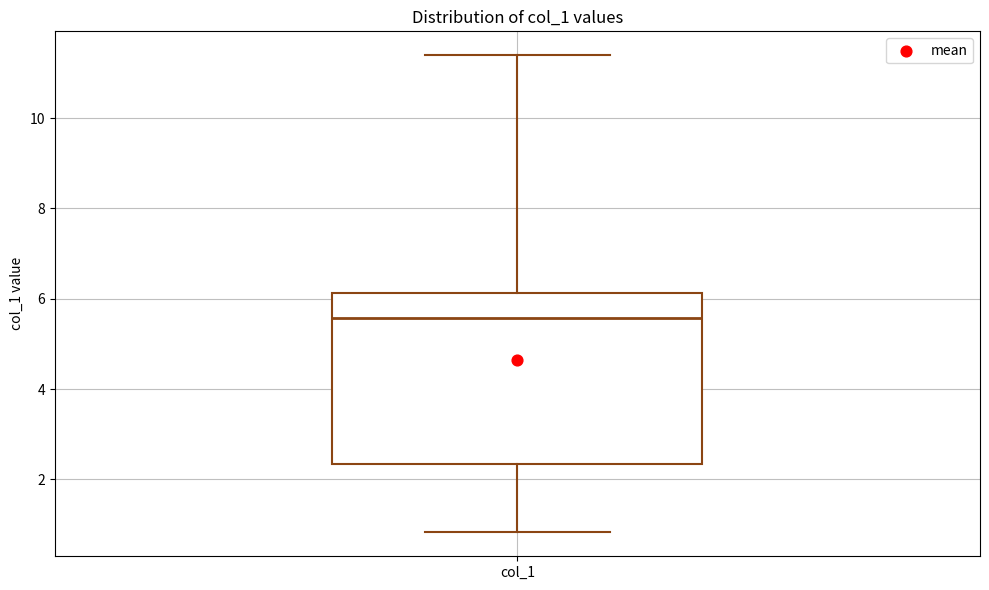

Transcribe this box plot: give where the median line is, the range the box spans, and where the two whiskers end, as read against the y-axis. The values are not printed on the chart, so give them approximately, as read against the axis.

median 5.6, box 2.4 to 6.2, whiskers 0.8 to 11.4